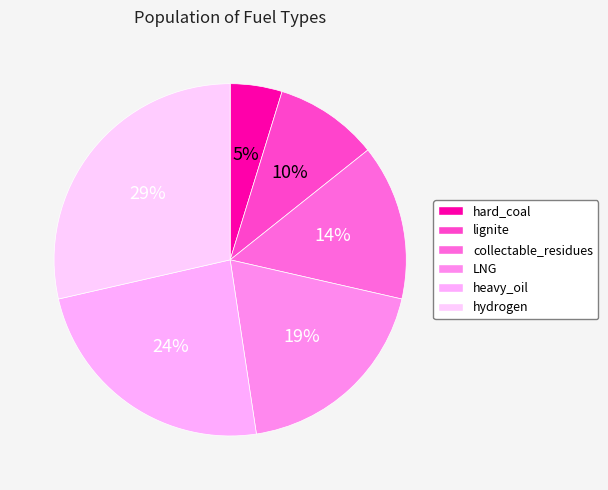

Rank the categories by value from lowest to highest.

hard_coal, lignite, collectable_residues, LNG, heavy_oil, hydrogen